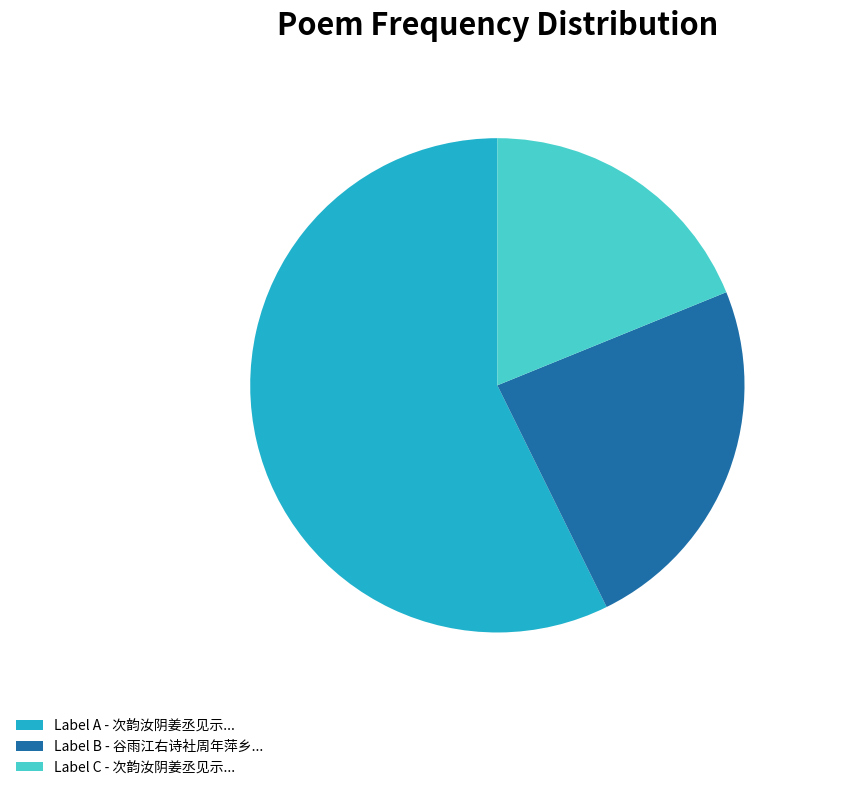

How many segments does this pie chart have?

3